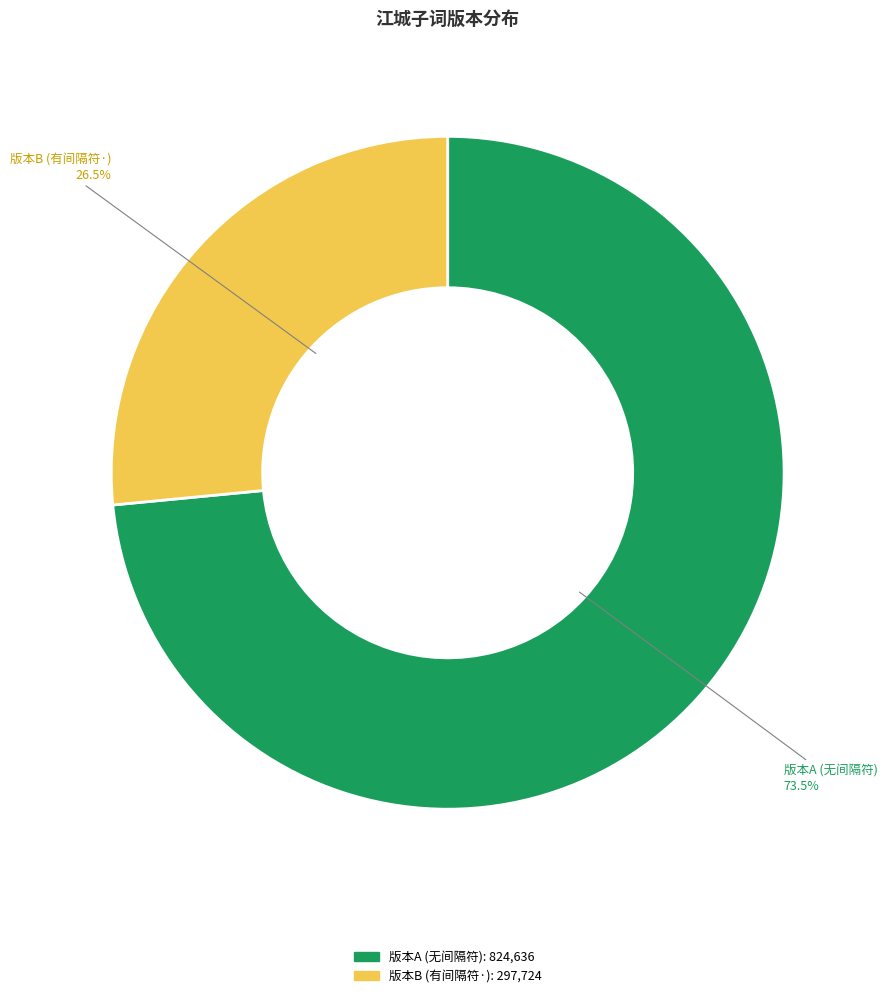

How many slices are in this pie chart?

2